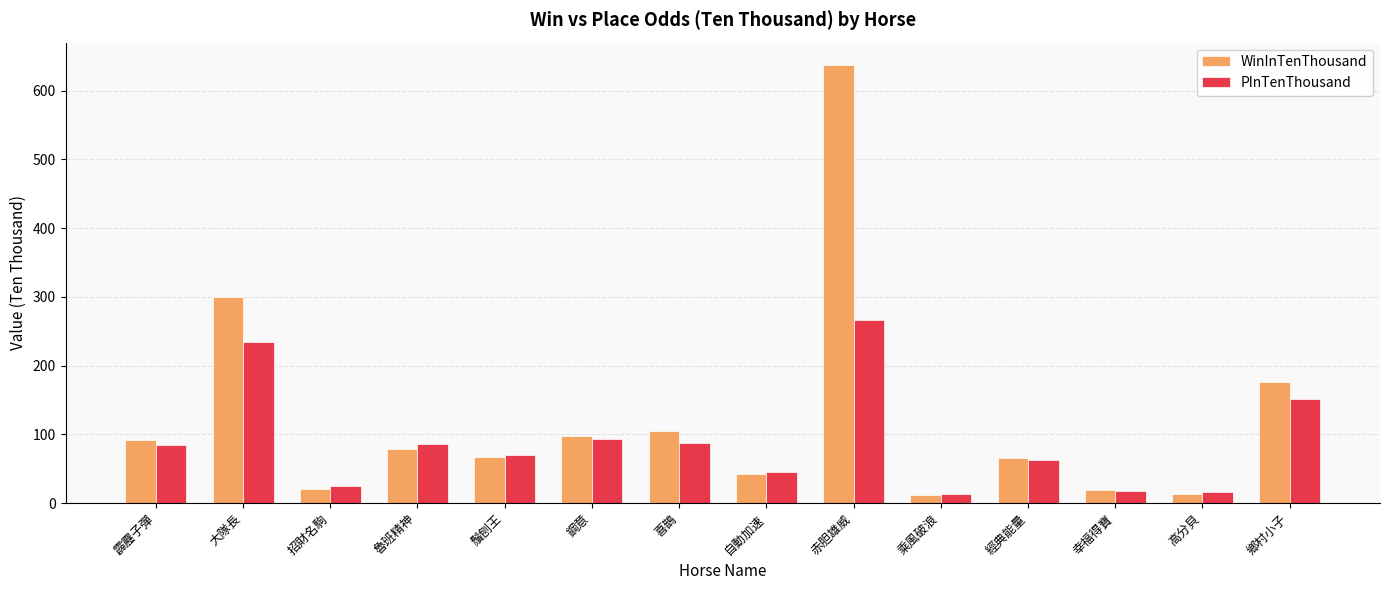

What is the average value of the PInTenThousand series?

90